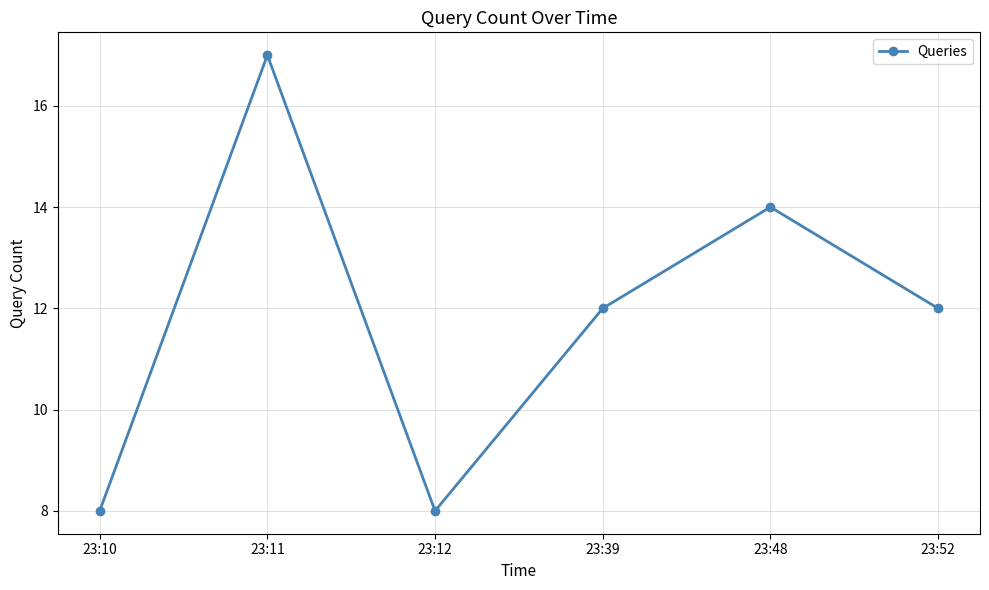

What is the sum of the values at 23:52 and 23:12?

20